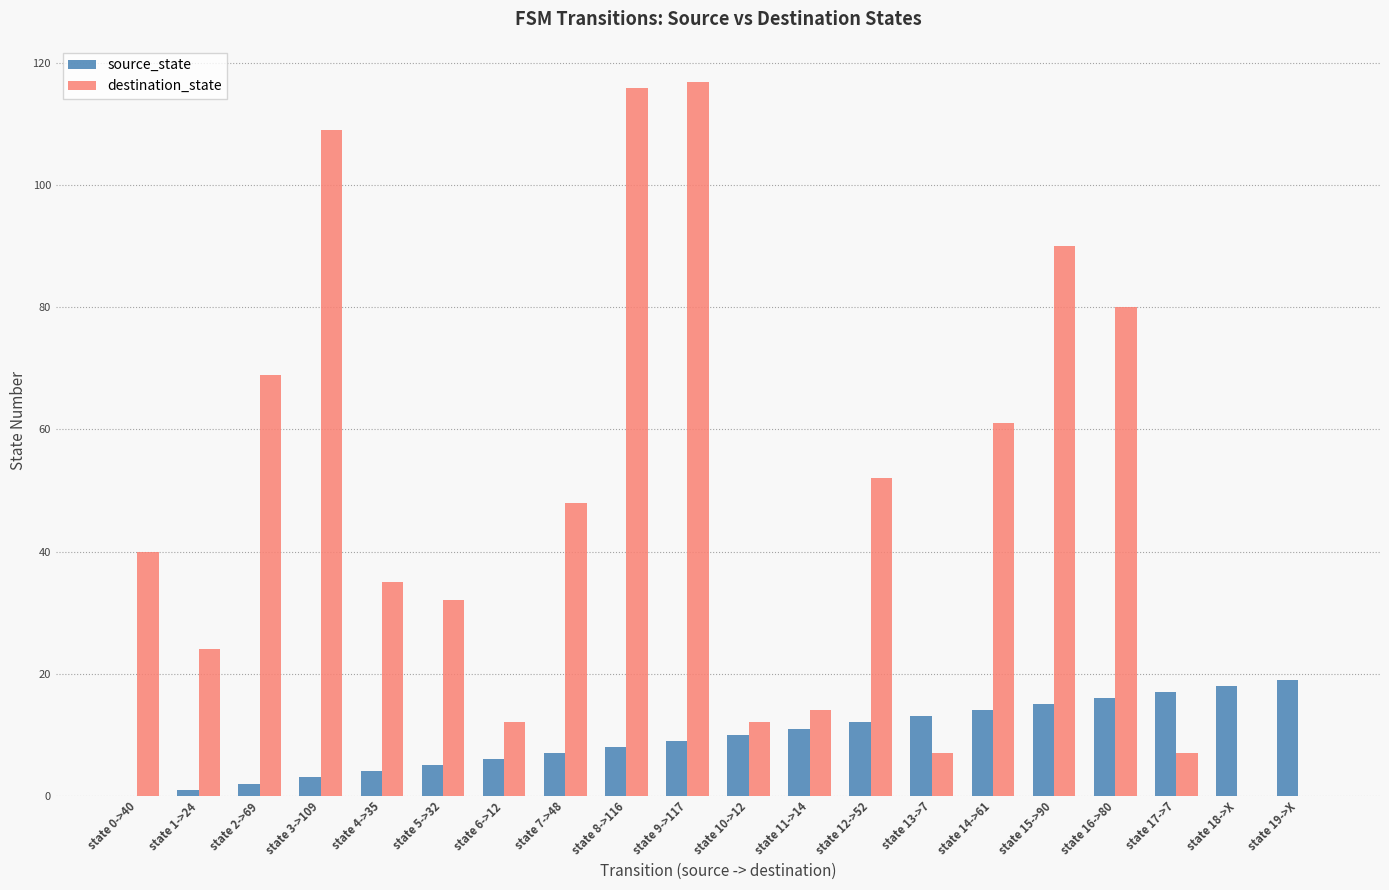

What is the average value of the destination_state series?

46